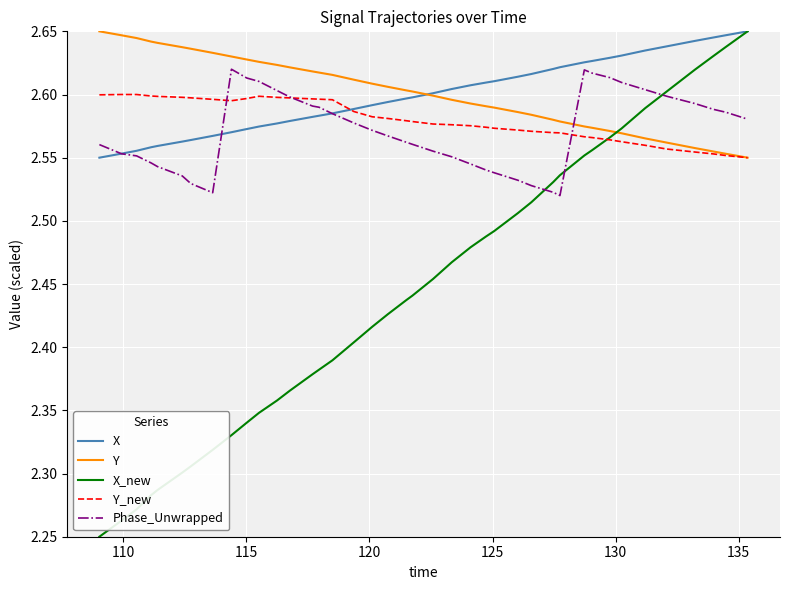

True or false: X_new has more than 2 interior local peaks.

False